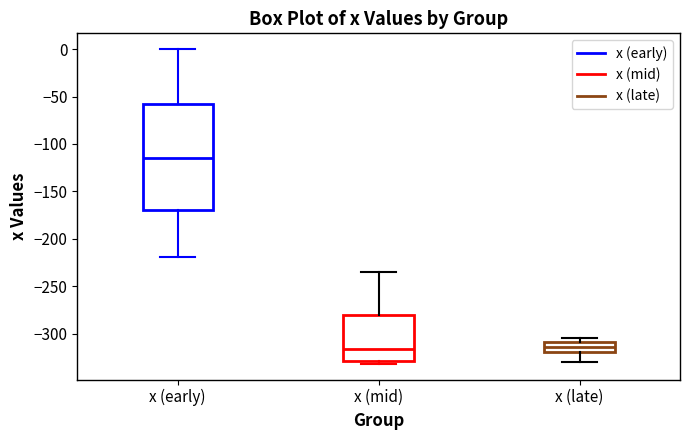

Where is the upper edge of the box for x (early) on the y-axis? The values are not printed on the chart, so give them approximately, as read against the axis.

-60